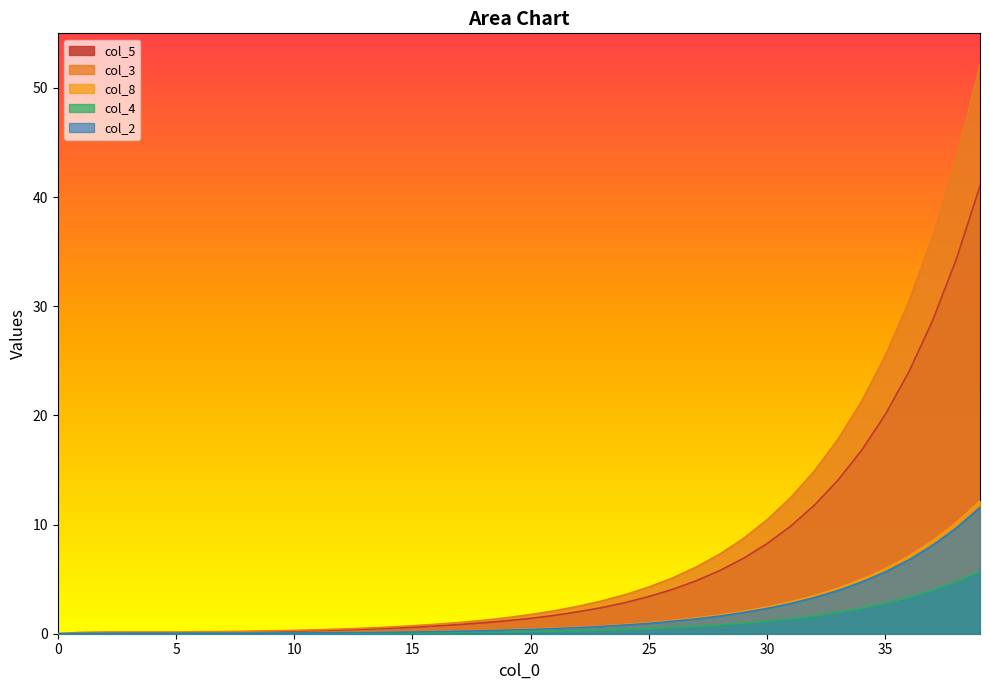

How many lines are shown in the chart?

5